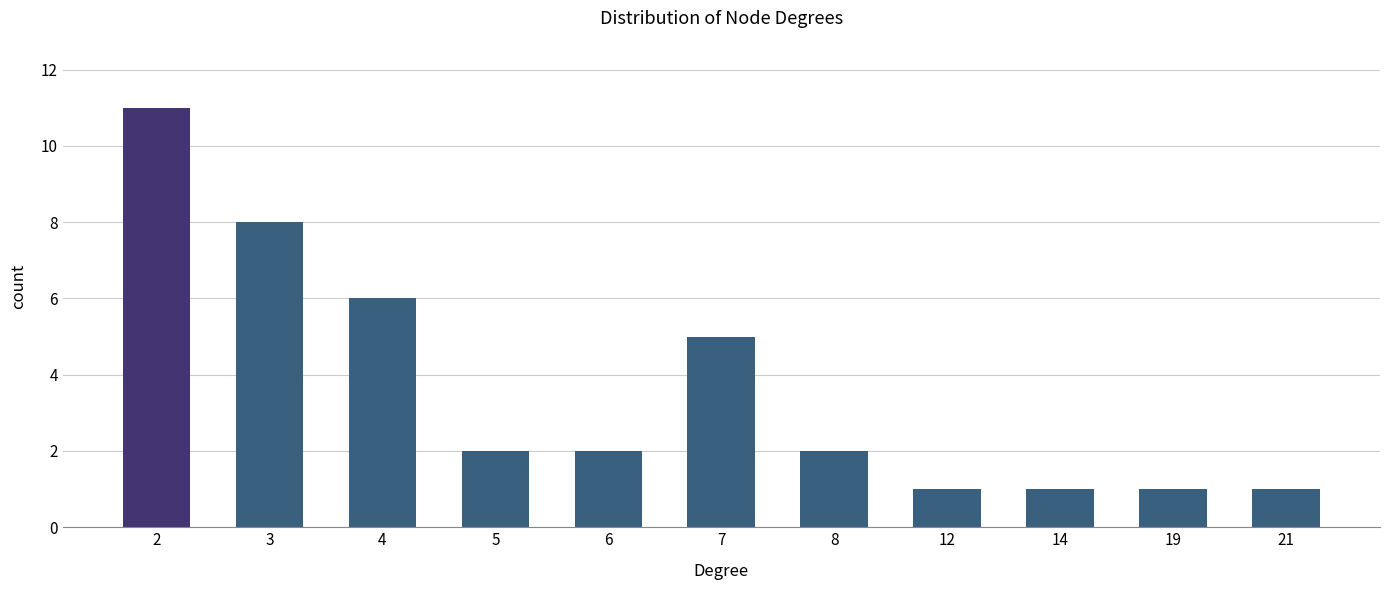

Reading right to left, list all the values displayed in this chart.

1	1	1	1	2	5	2	2	6	8	11